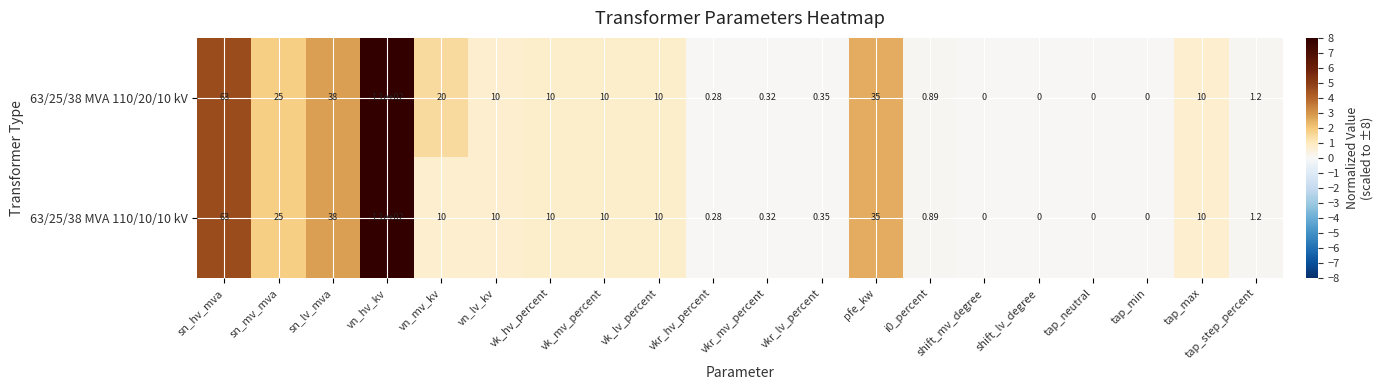

Is the value of 63/25/38 MVA 110/20/10 kV at sn_lv_mva greater than the value of 63/25/38 MVA 110/10/10 kV at pfe_kw?

Yes